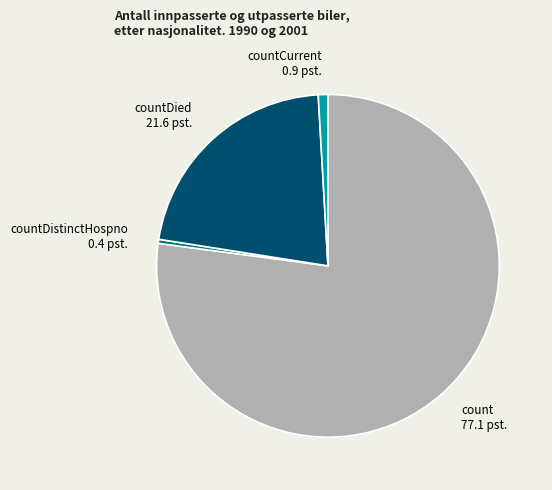

Which has a higher value, countDied 21.6 pst. or countDistinctHospno 0.4 pst.?

countDied 21.6 pst.